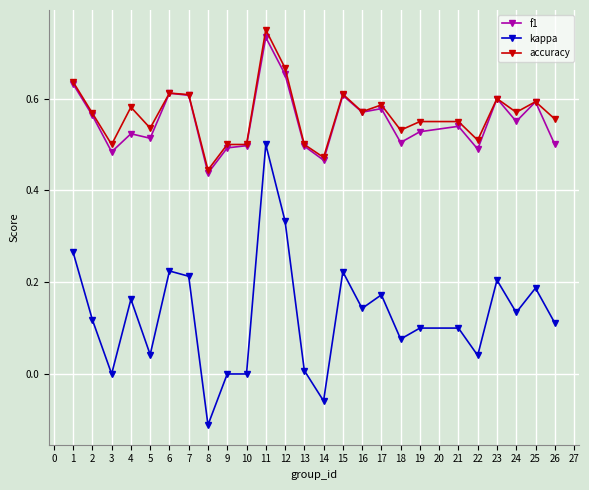

At 26, list the series in order from largest to smallest.

accuracy, f1, kappa